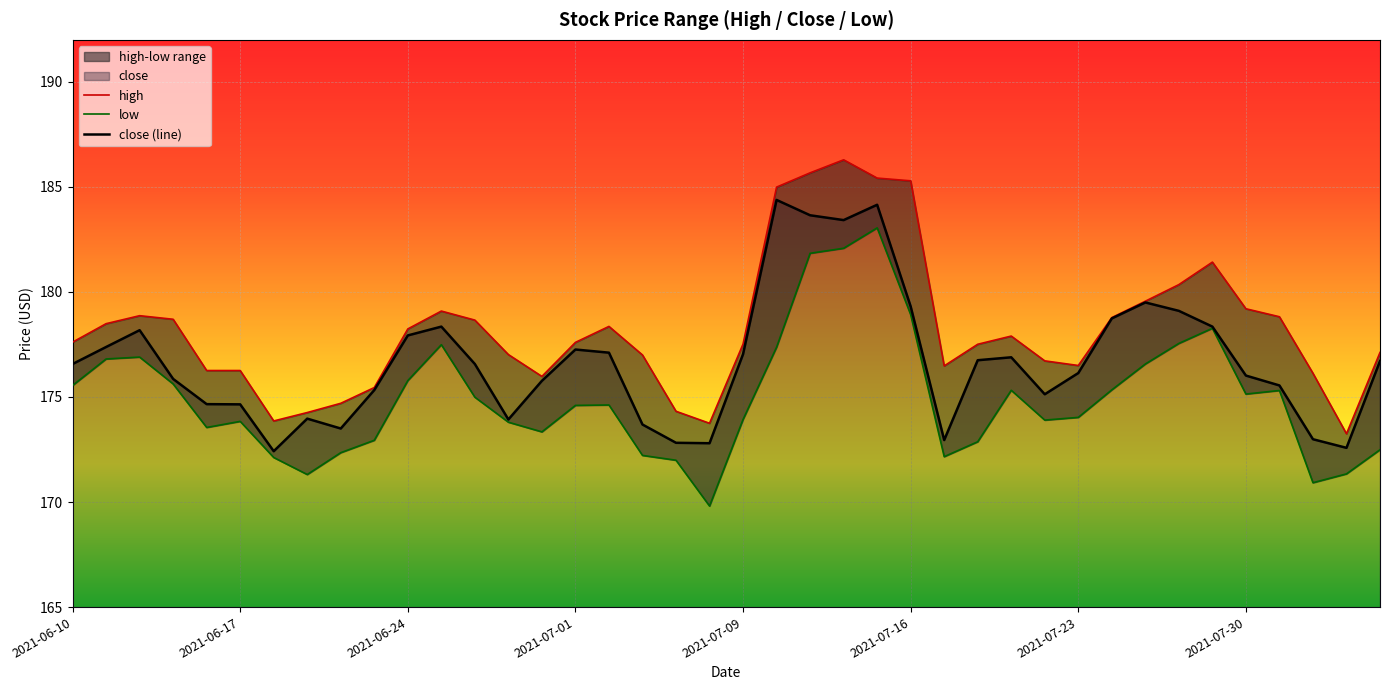

List the series in order of their overall mean, highest first.

high, close, low